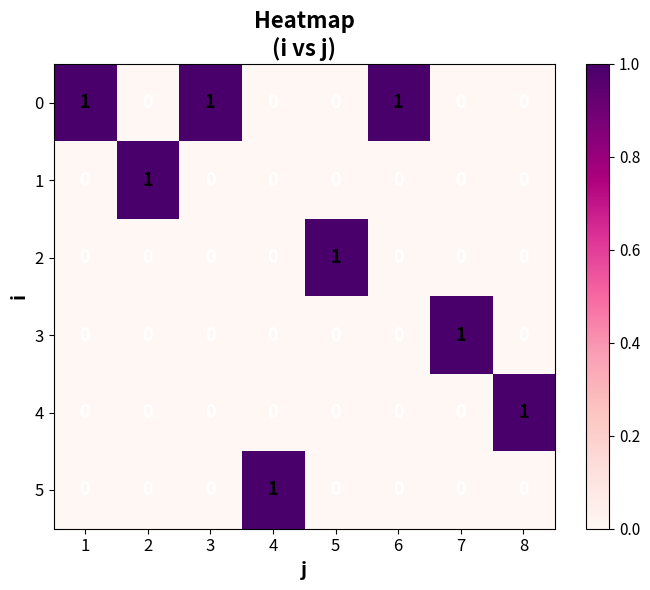

Is it true that 0 equals 2 at 3?

False